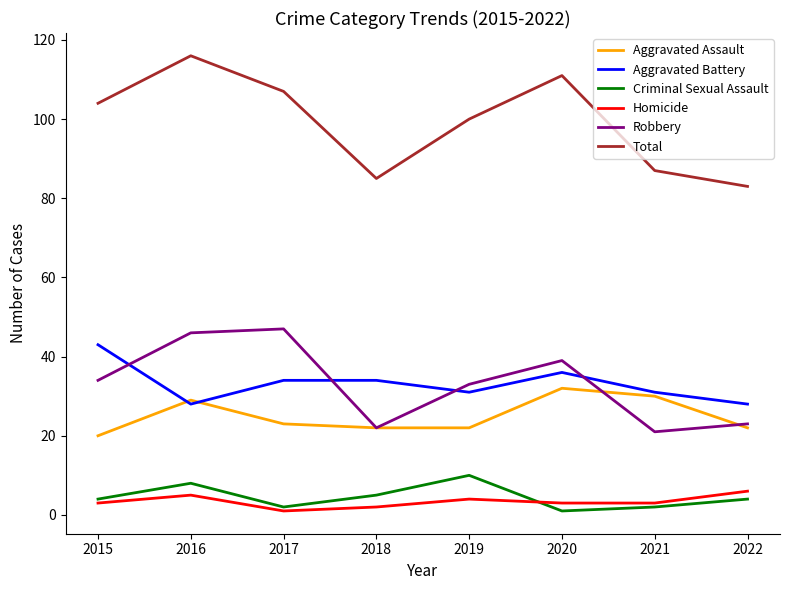

Rank the series at 2020 from lowest to highest value.

Criminal Sexual Assault, Homicide, Aggravated Assault, Aggravated Battery, Robbery, Total